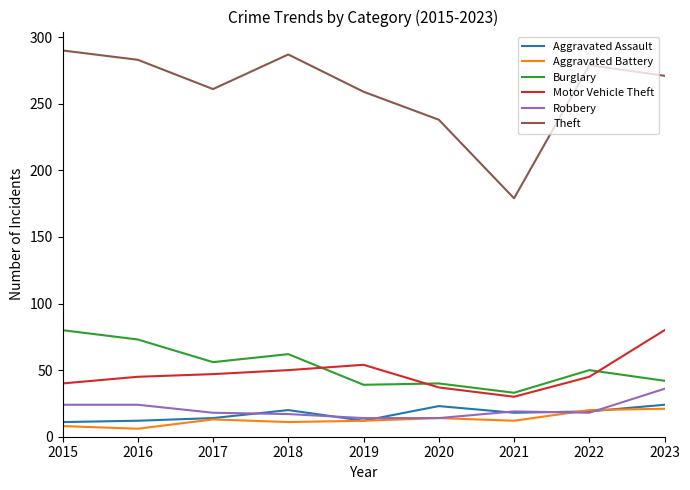

Does the chart display data point markers on the line(s)?

No